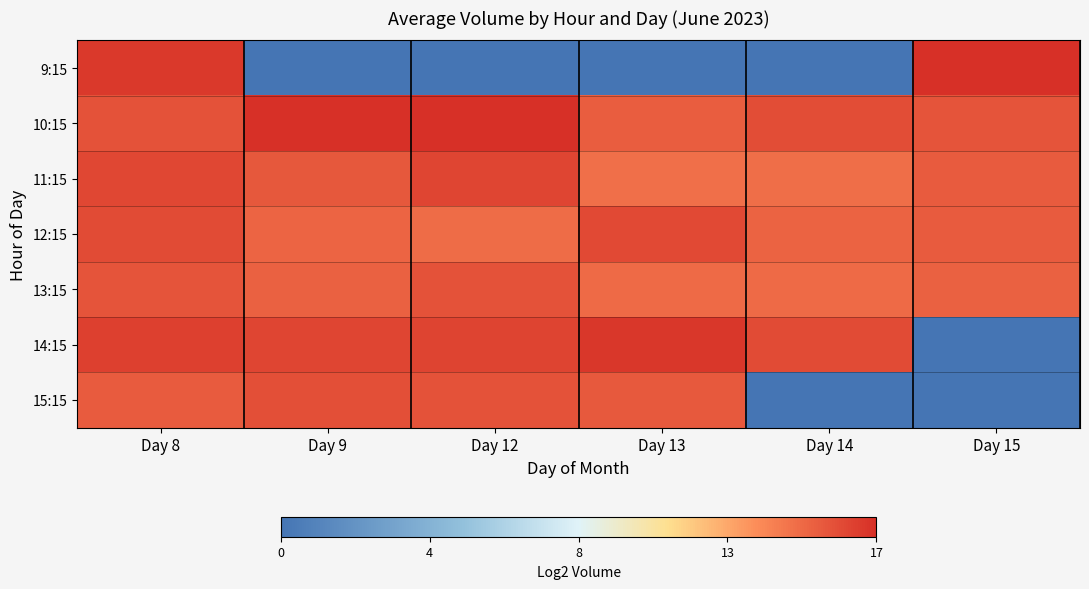

Rank the series at Day 12 from lowest to highest value.

9:15, 12:15, 15:15, 13:15, 11:15, 14:15, 10:15